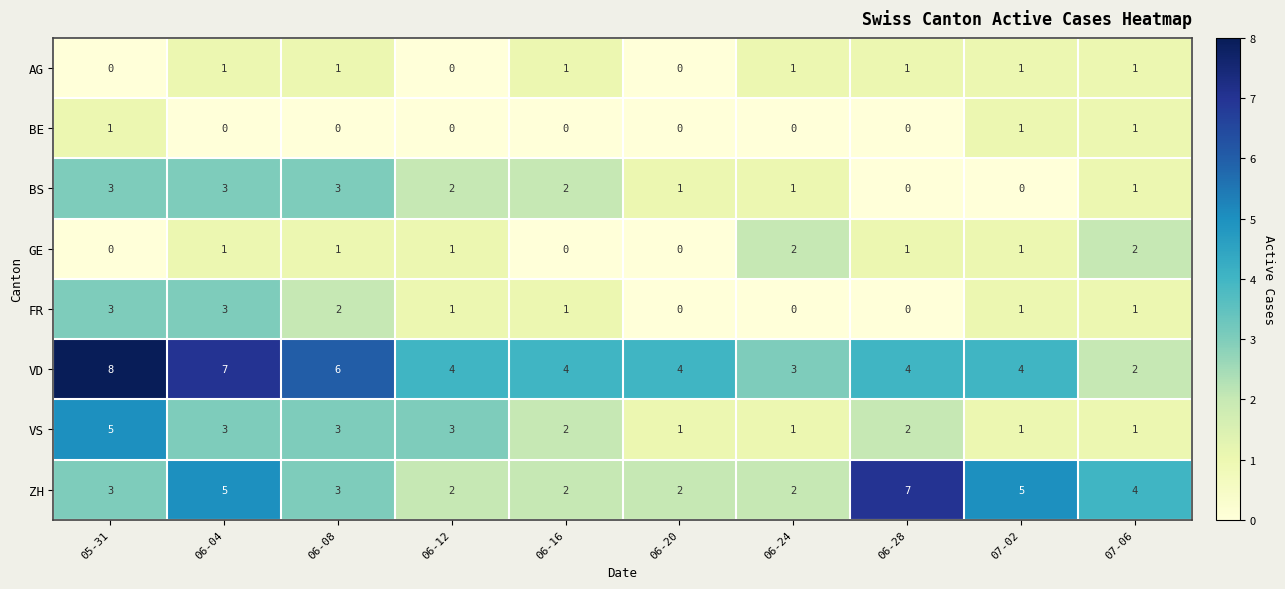

Is the value of VD at 06-12 greater than the value of ZH at 07-02?

No